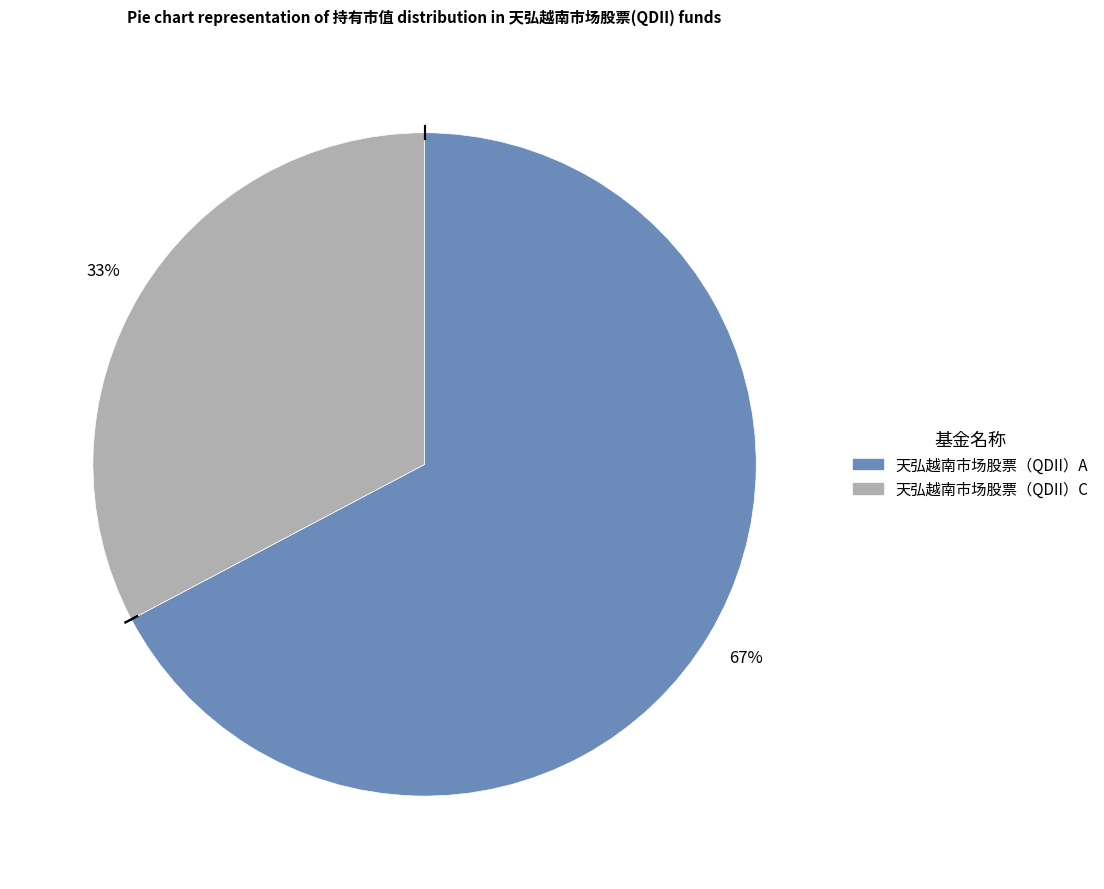

The 天弘越南市场股票（QDII）C slice represents 19% of the pie. True or false?

False